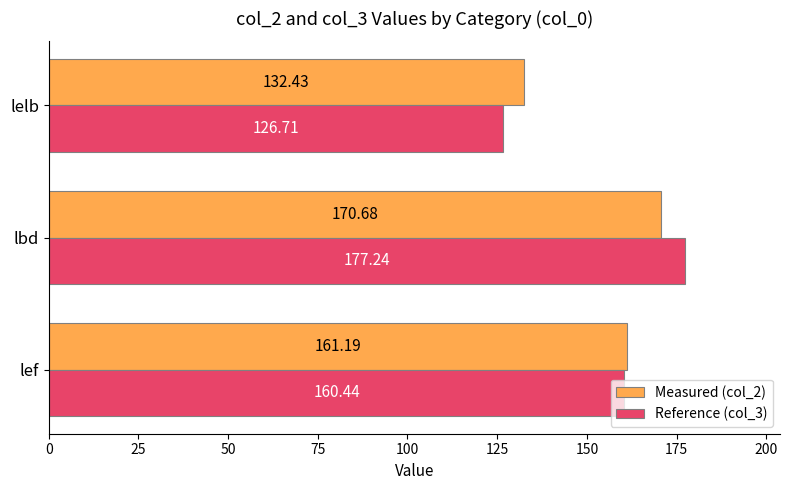

What is the sum of the Reference (col_3) values at lef and lelb?

287.1